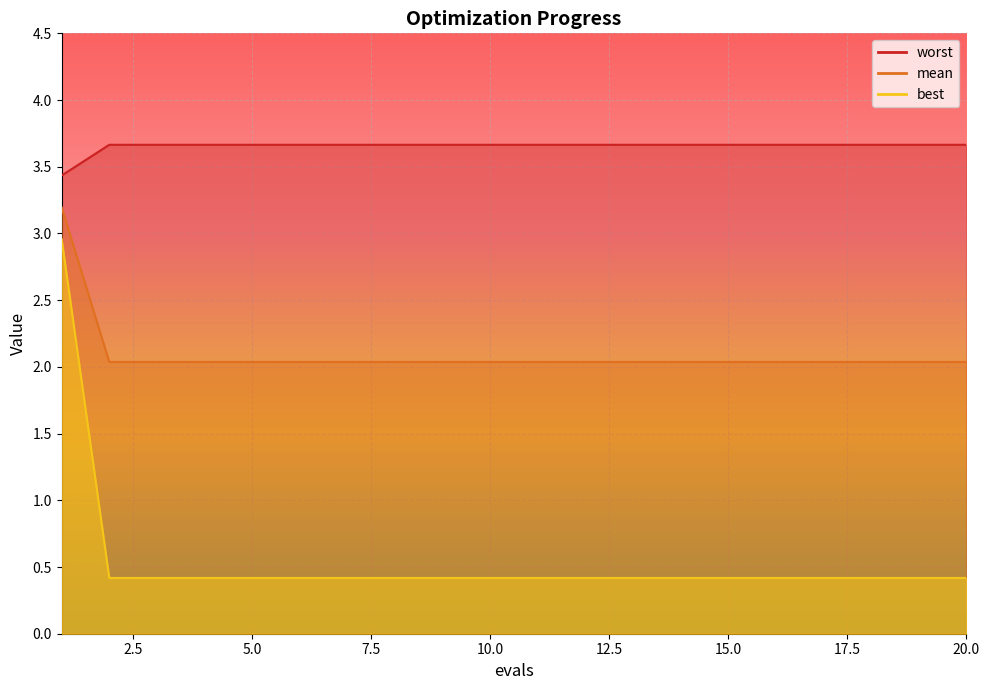

Where is mean nearest to the value 3?

1